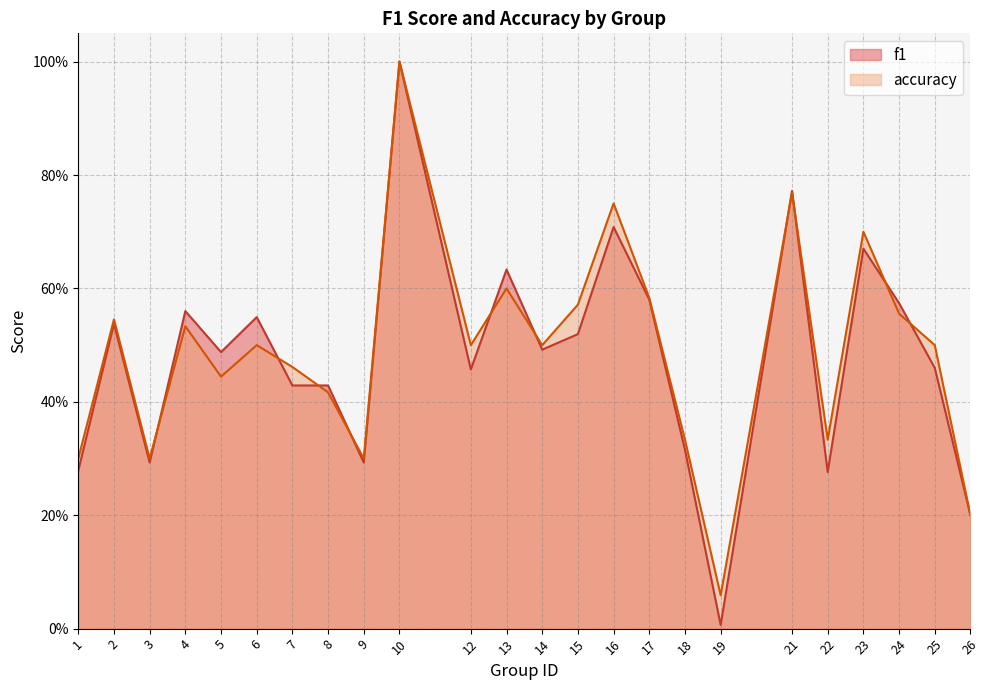

Where do accuracy and f1 first cross each other?

3 and 4